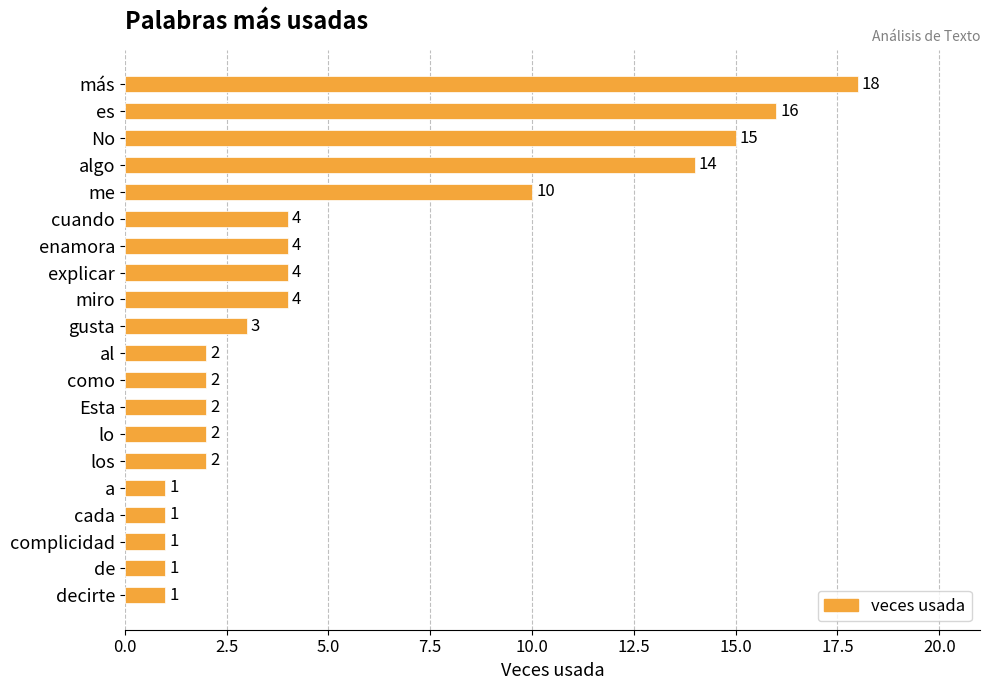

True or false: the data shows 14 at algo.

True